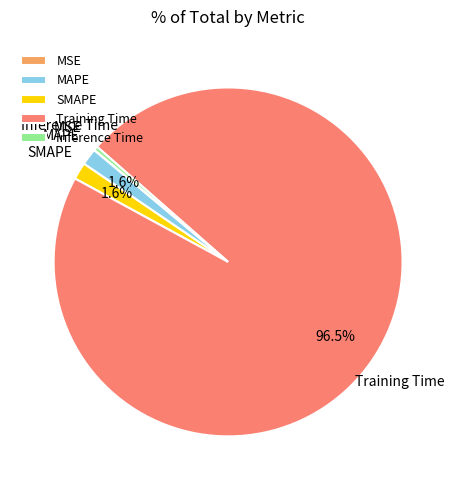

Which has a higher value, Inference Time or MAPE?

MAPE